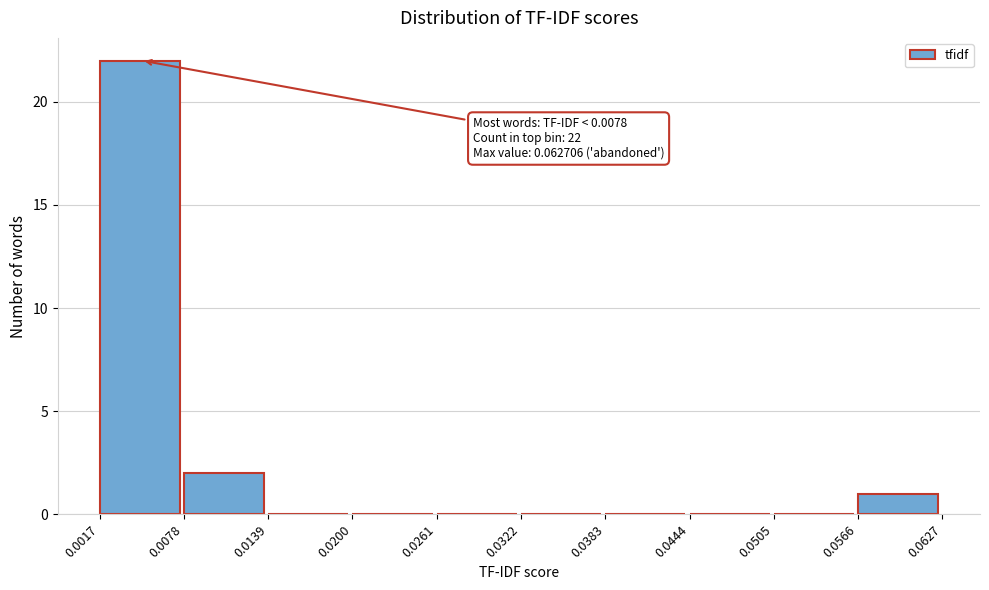

Which range on the x-axis has the tallest bar?

0.0017 to 0.0078